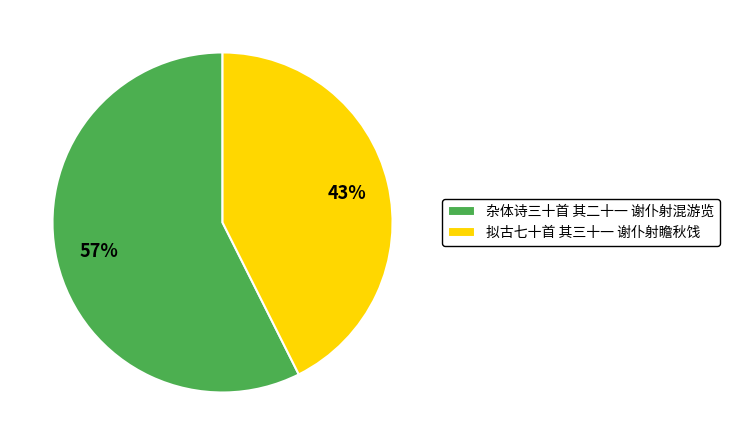

What is the smallest slice in the pie chart?

拟古七十首 其三十一 谢仆射瞻秋饯